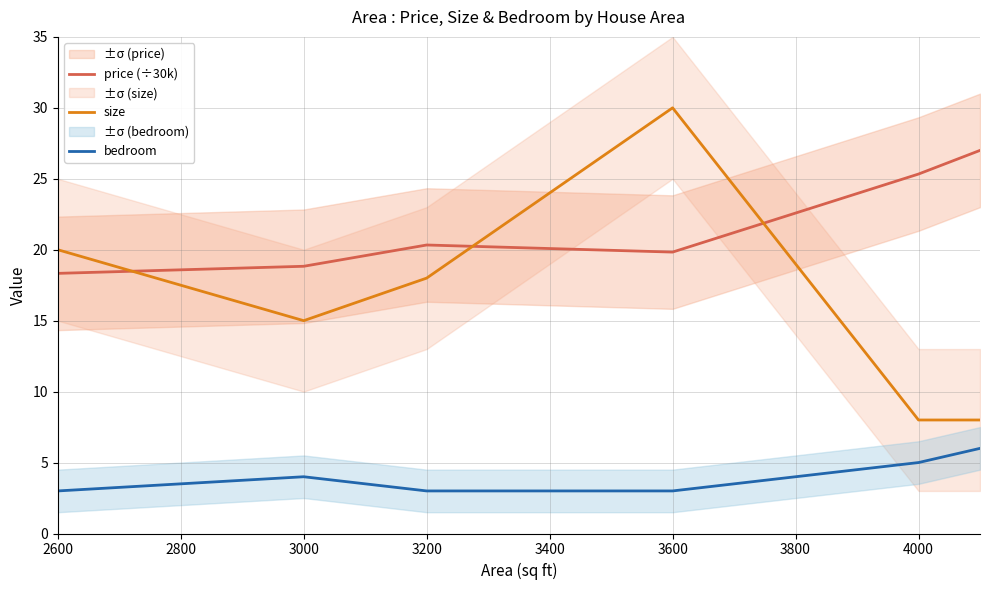

What is the sum of the size values at 2600 and 3200?

38.0